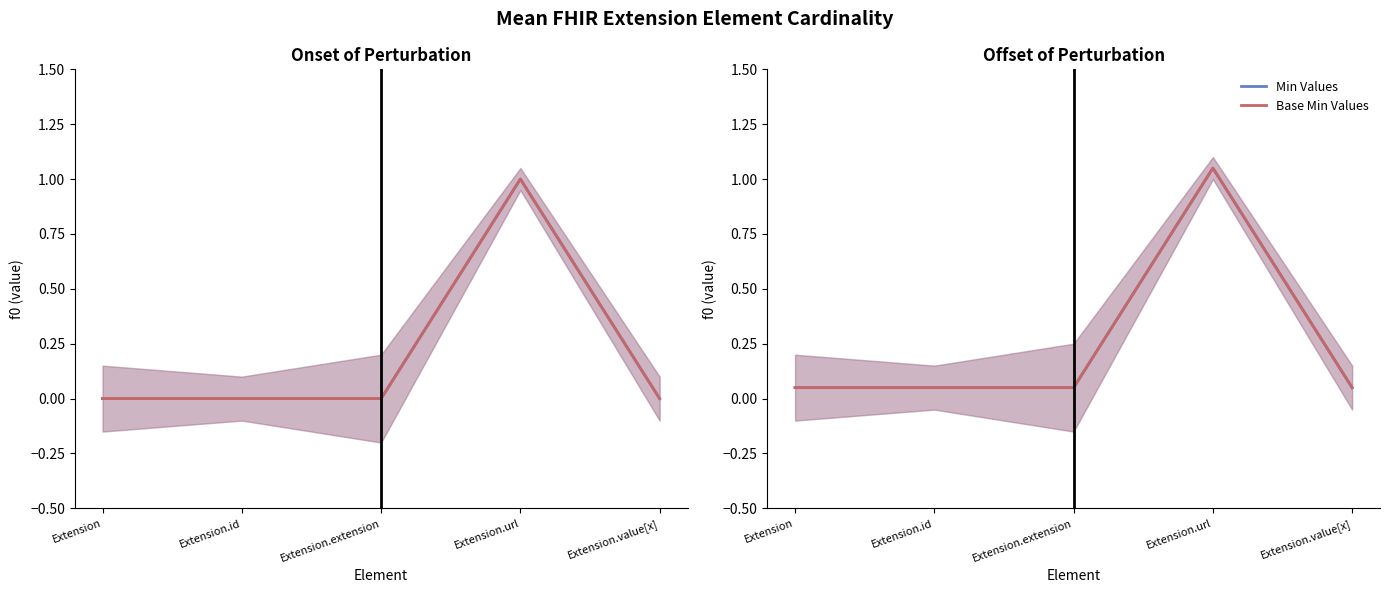

Which series has the largest range (max minus min)?

Min Values